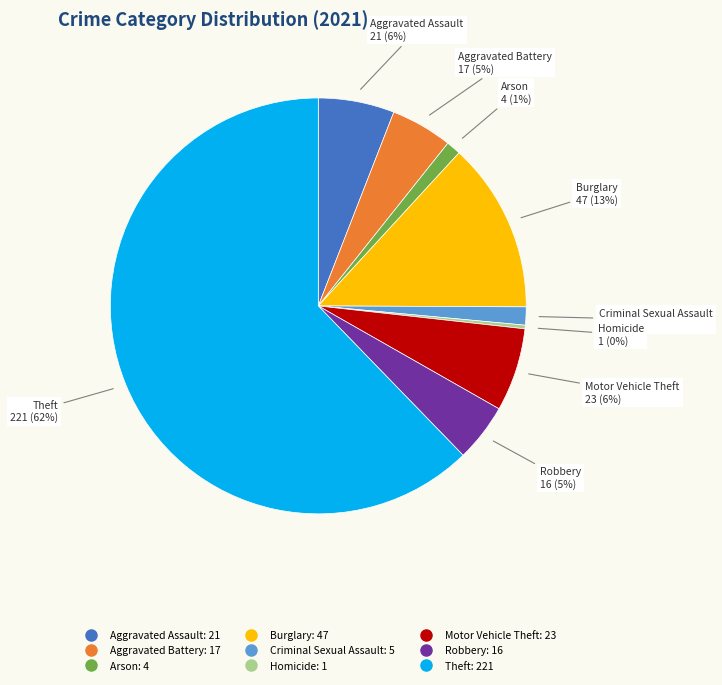

Is Theft the majority of the pie?

Yes